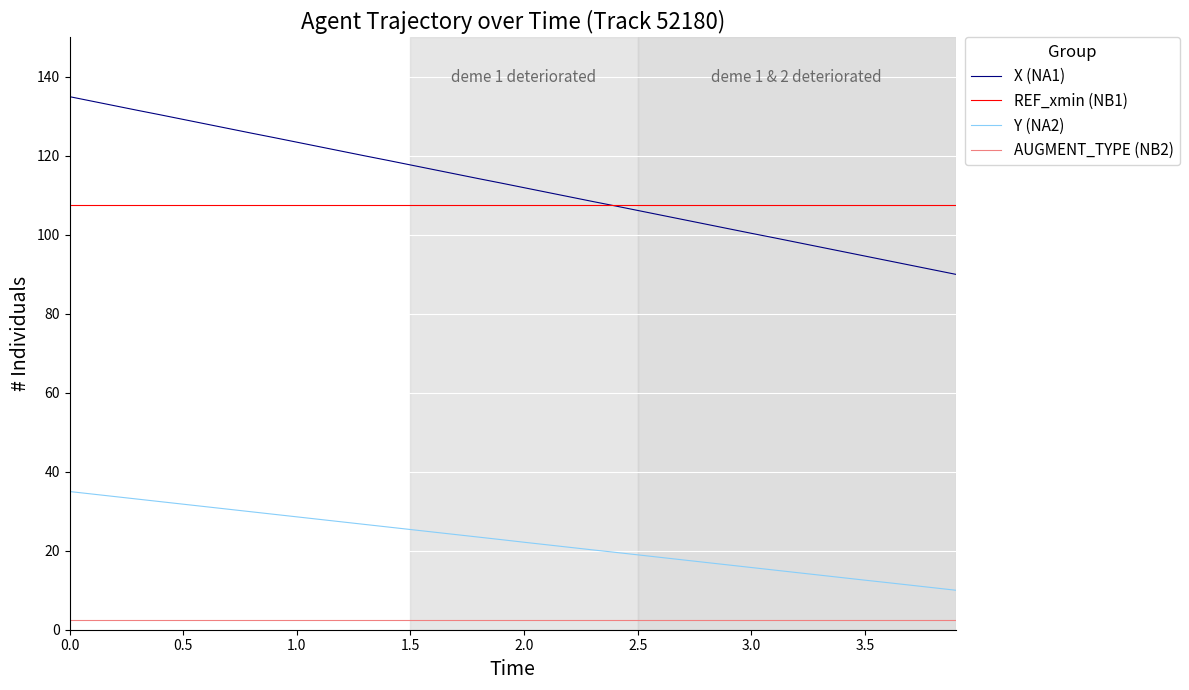

Rank the series by their maximum value, from highest to lowest.

X (NA1), REF_xmin (NB1), Y (NA2), AUGMENT_TYPE (NB2)